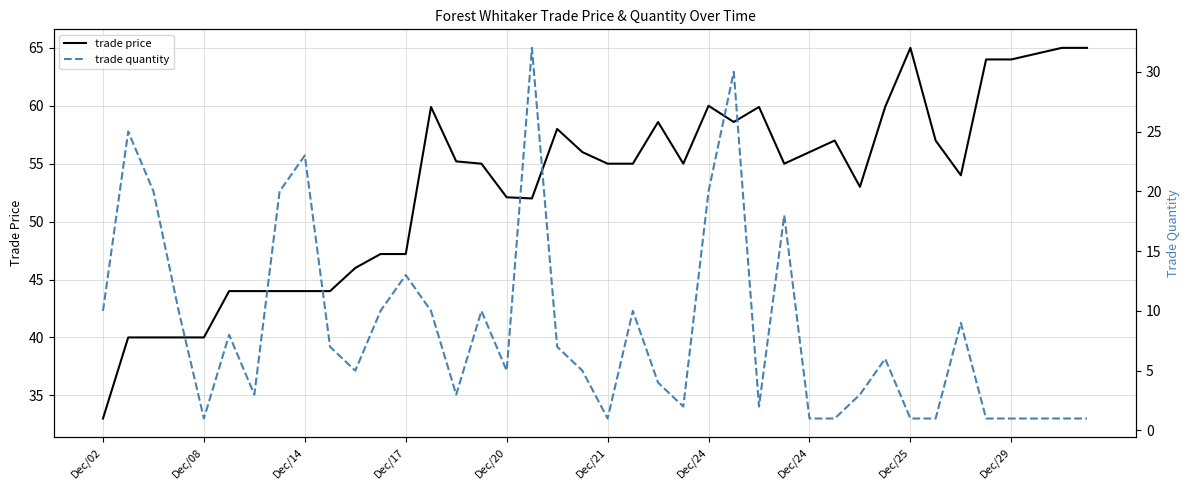

Rank the series by their average value, from lowest to highest.

trade quantity, trade price